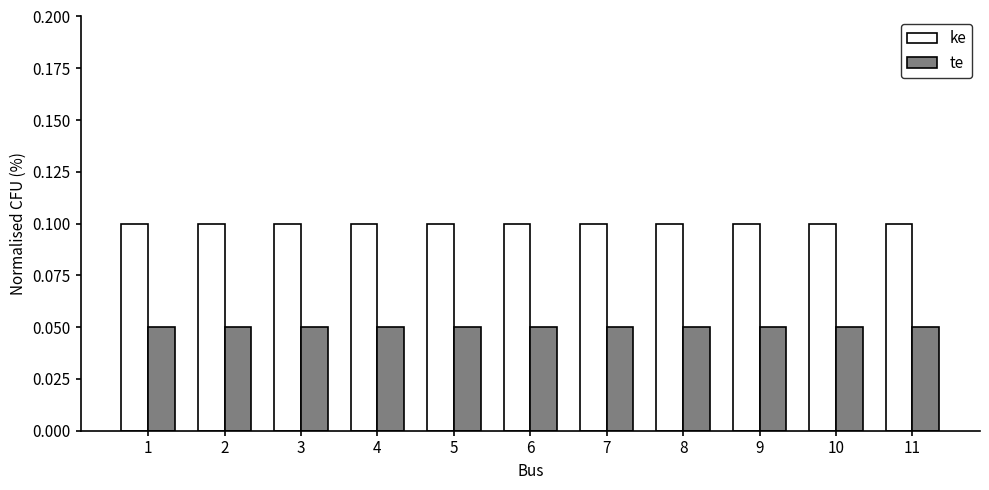

Which series has the largest total across all categories?

ke